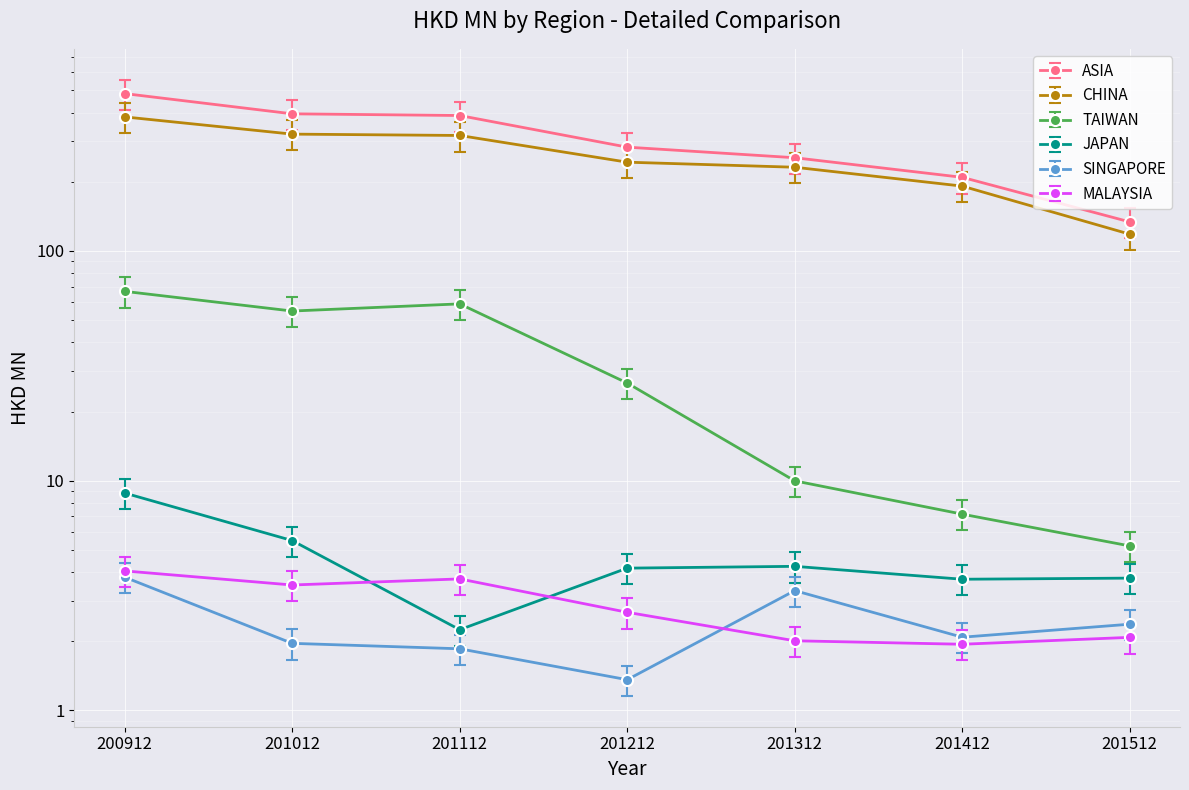

How many categories are shown in the chart?

7